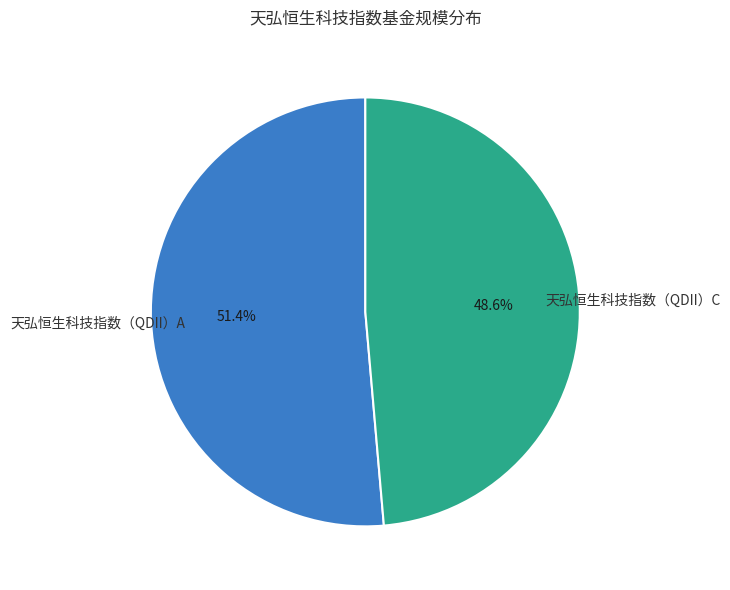

What percentage is NOT represented by 天弘恒生科技指数（QDII）C?

51.4%